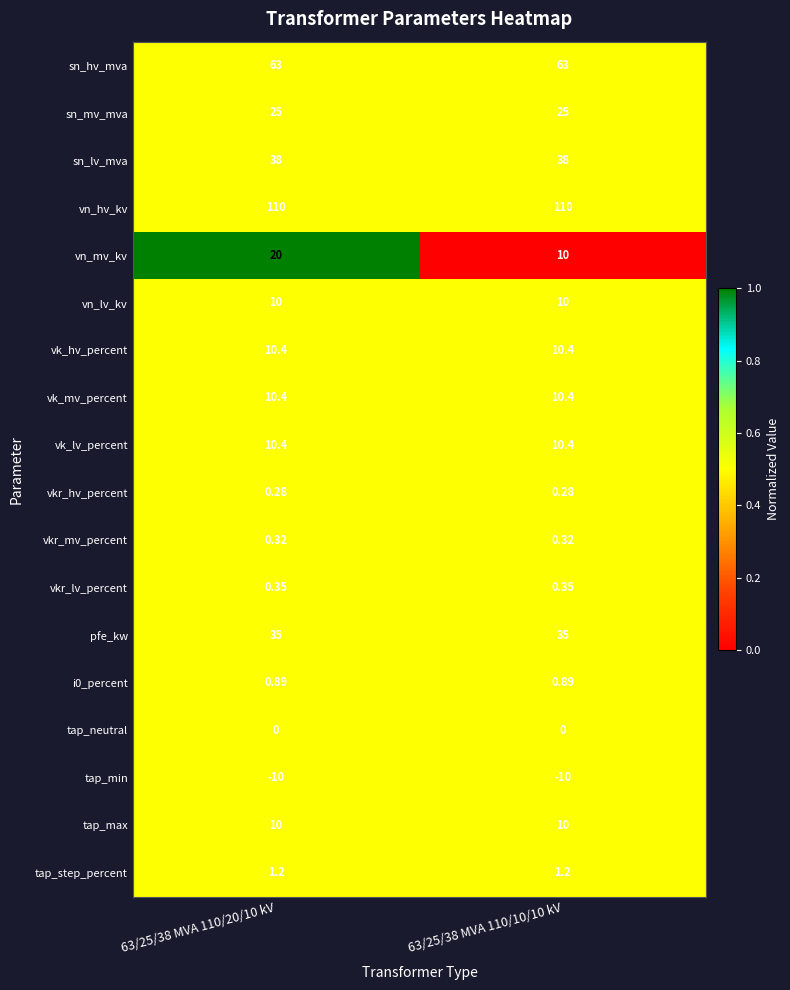

Is the value of vk_mv_percent at 63/25/38 MVA 110/10/10 kV greater than the value of sn_mv_mva at 63/25/38 MVA 110/10/10 kV?

No